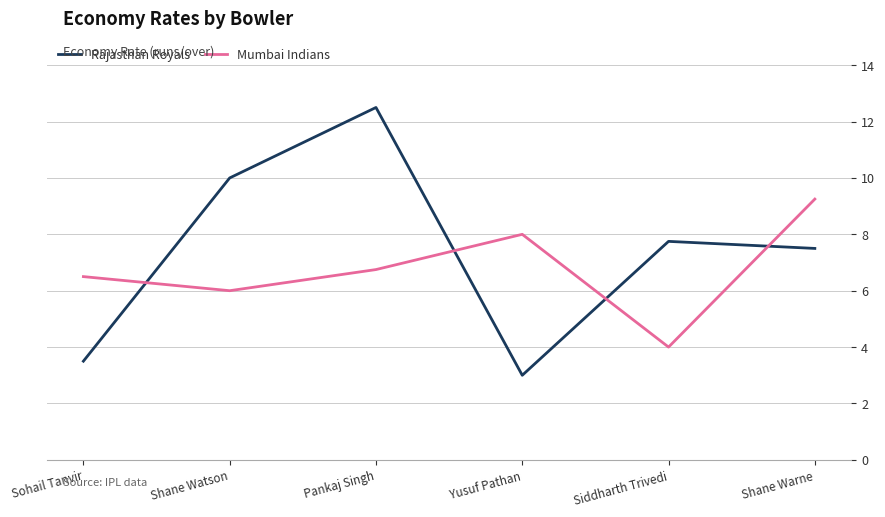

Which series has the largest range (max minus min)?

Rajasthan Royals